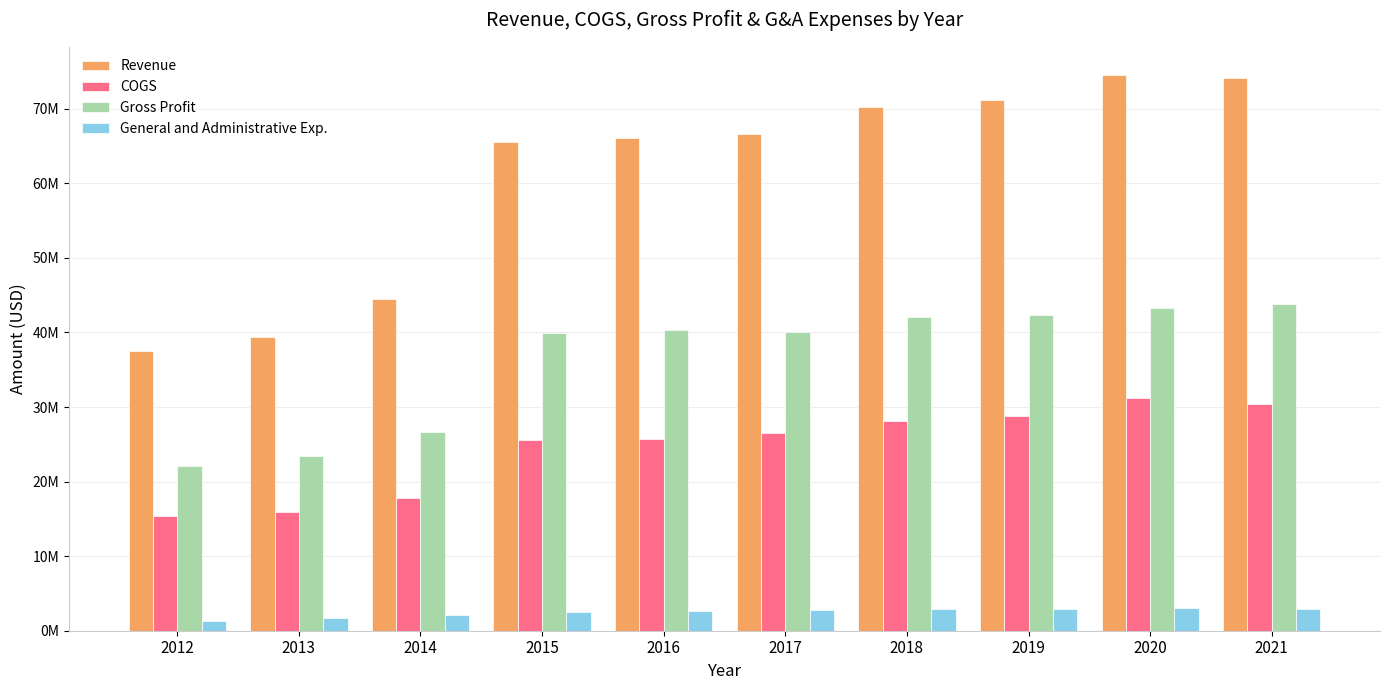

What is the maximum value for Gross Profit?

43754000